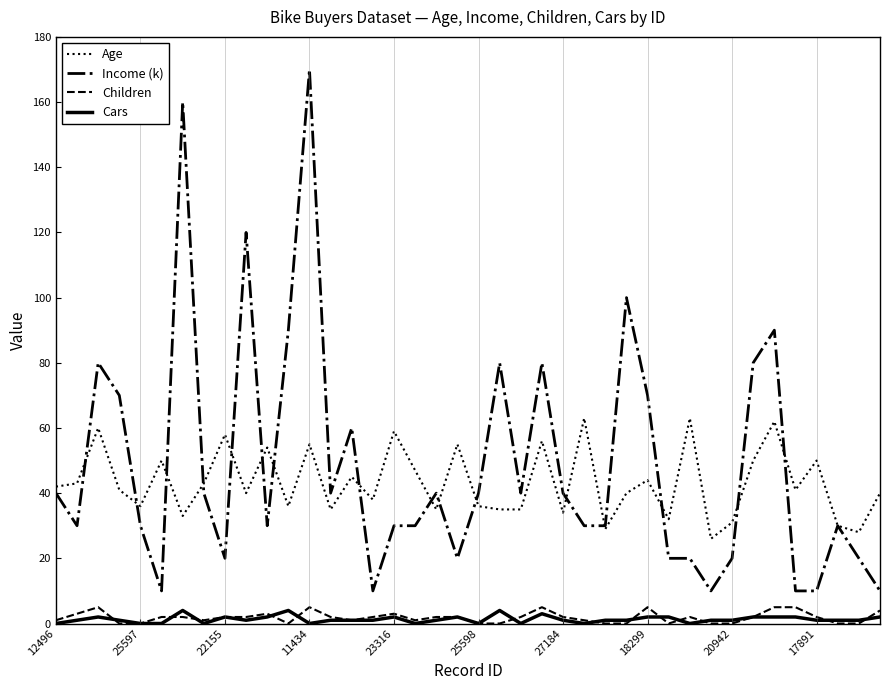

What is the maximum value shown in the chart?

170